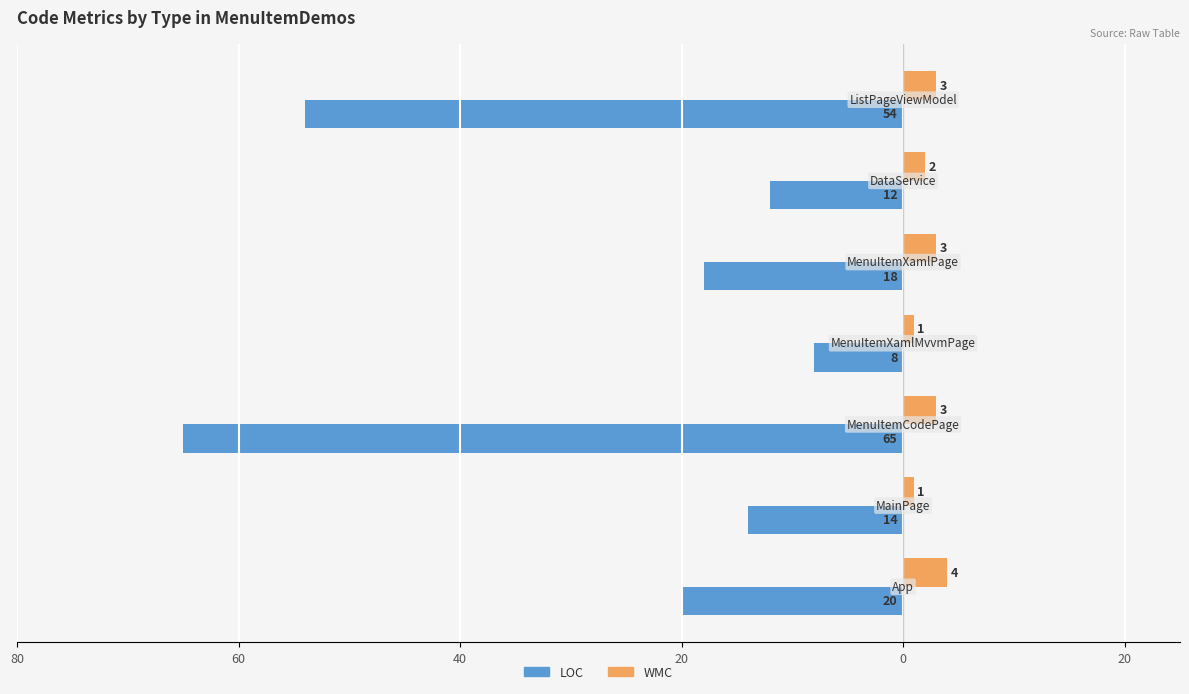

Rank the series by their average value, from lowest to highest.

LOC, WMC